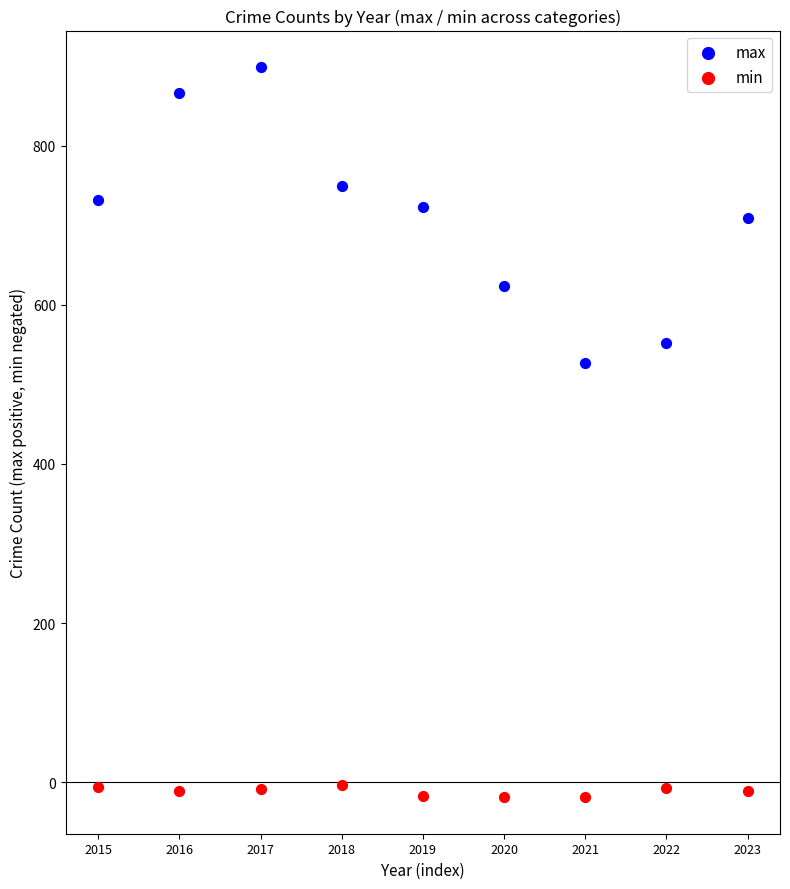

Across all data points, what is the range of Y values (max minus min)?

918